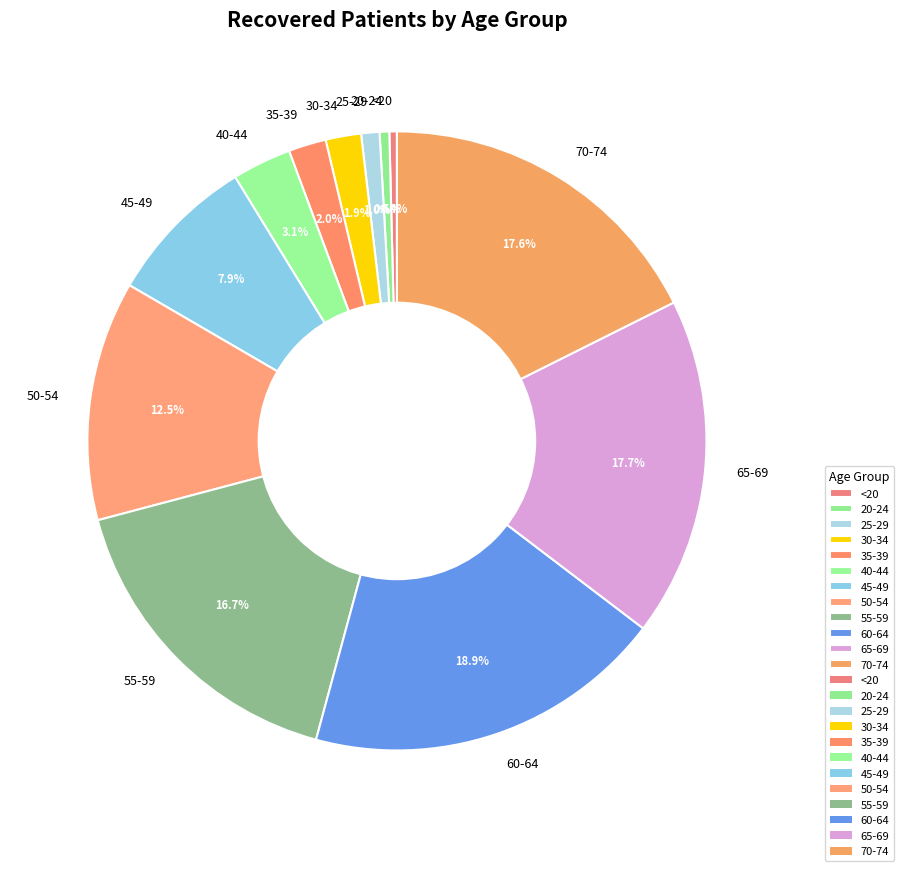

To the nearest percent, what is the difference between the 45-49 and 55-59 slice percentages?

9%